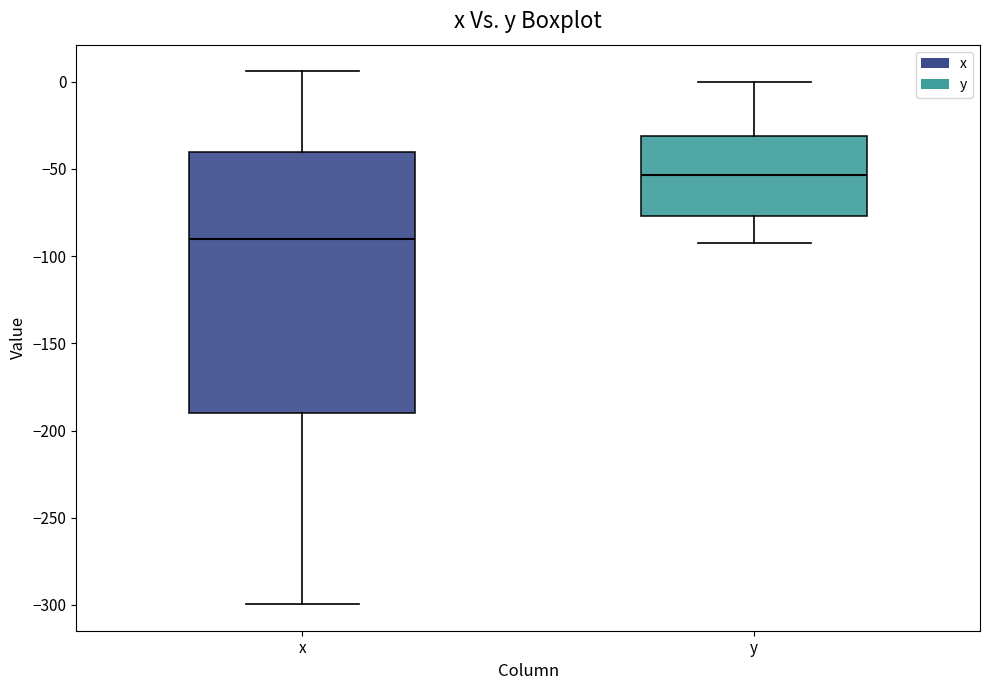

Where is the lower edge of the box for y on the y-axis? The values are not printed on the chart, so give them approximately, as read against the axis.

-75